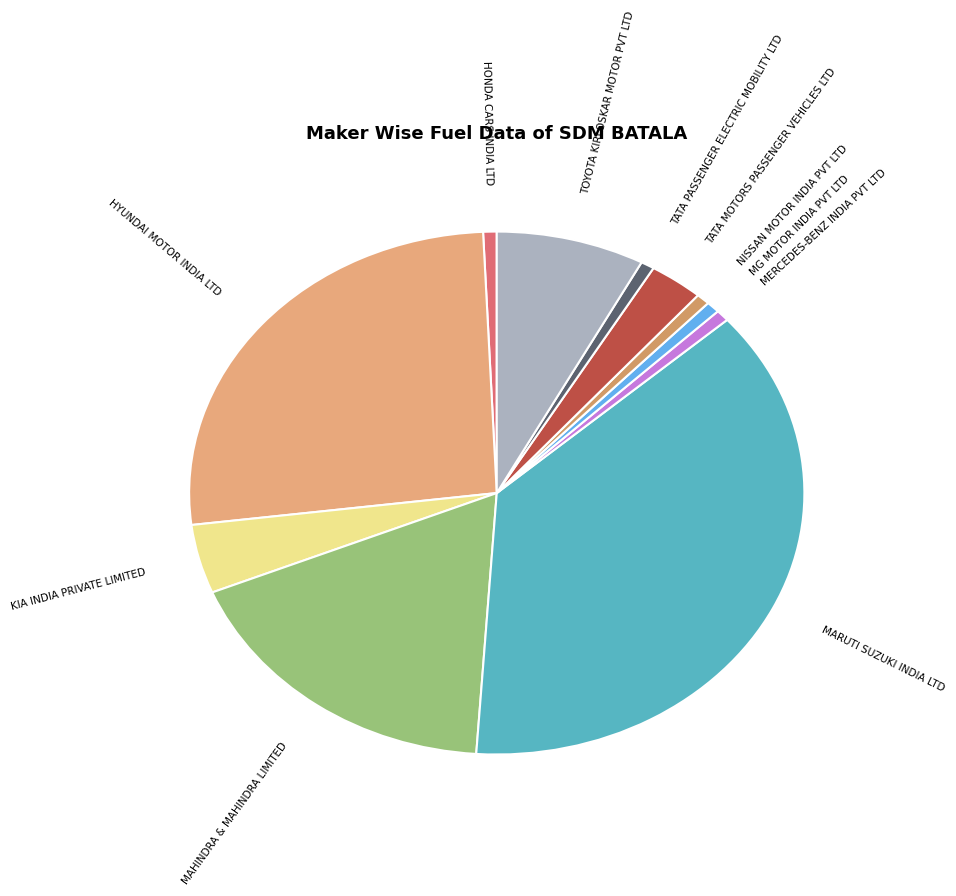

To the nearest percent, what is the average slice percentage?

9%